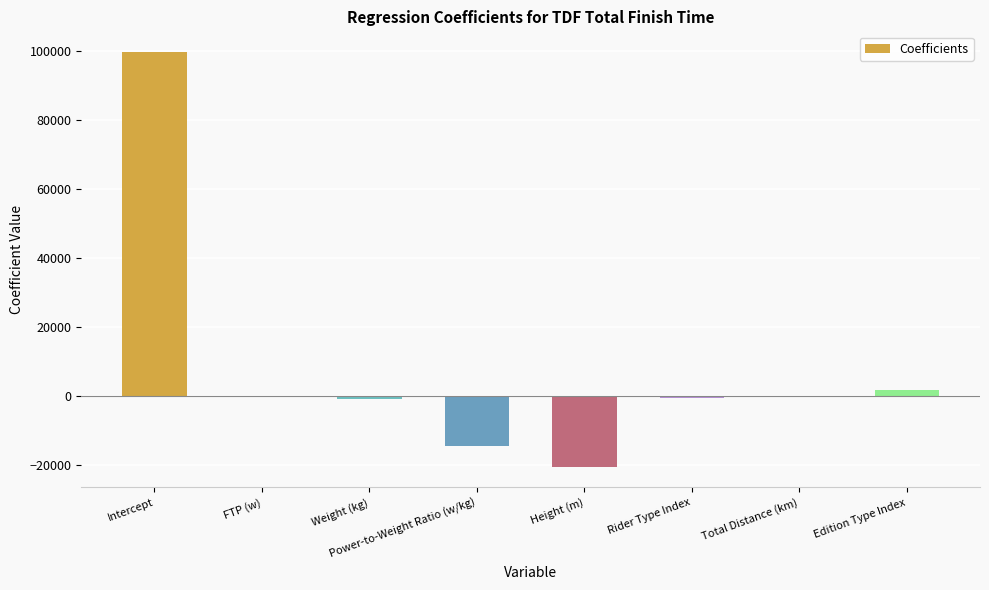

Are the bars horizontal?

No